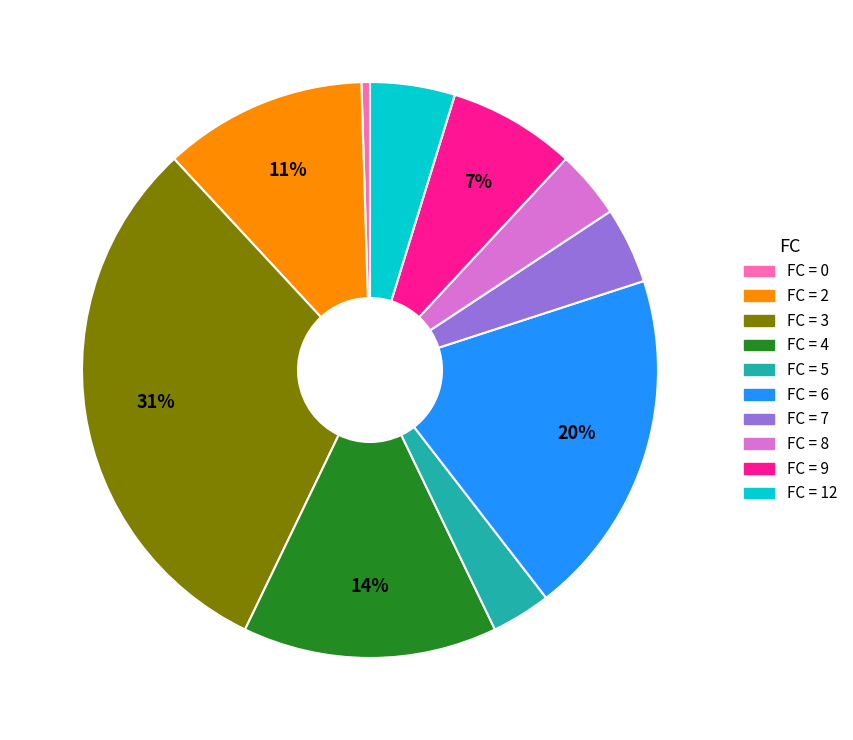

Does any single category account for the majority?

No